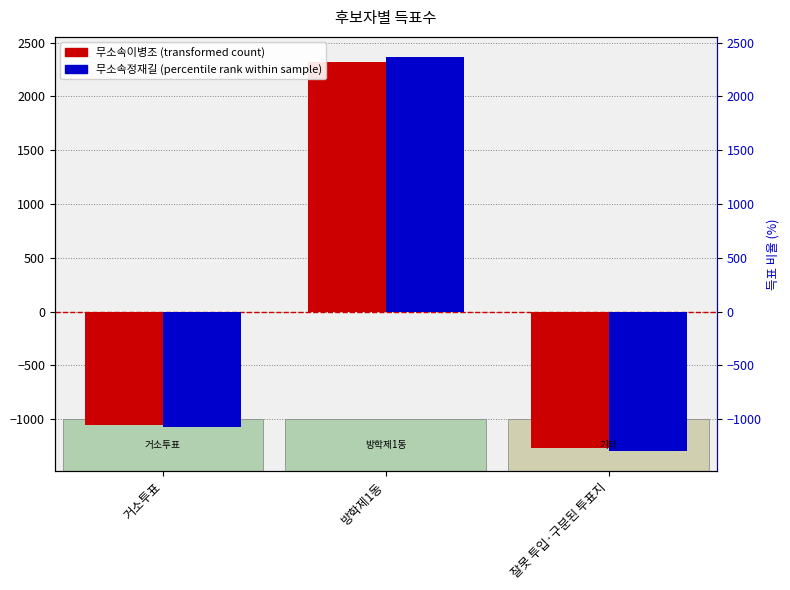

At how many categories does at least one series exceed 411?

1